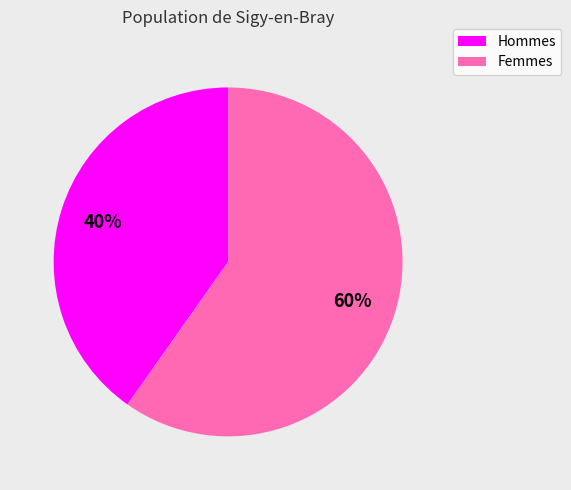

What is the smallest slice in the pie chart?

Hommes